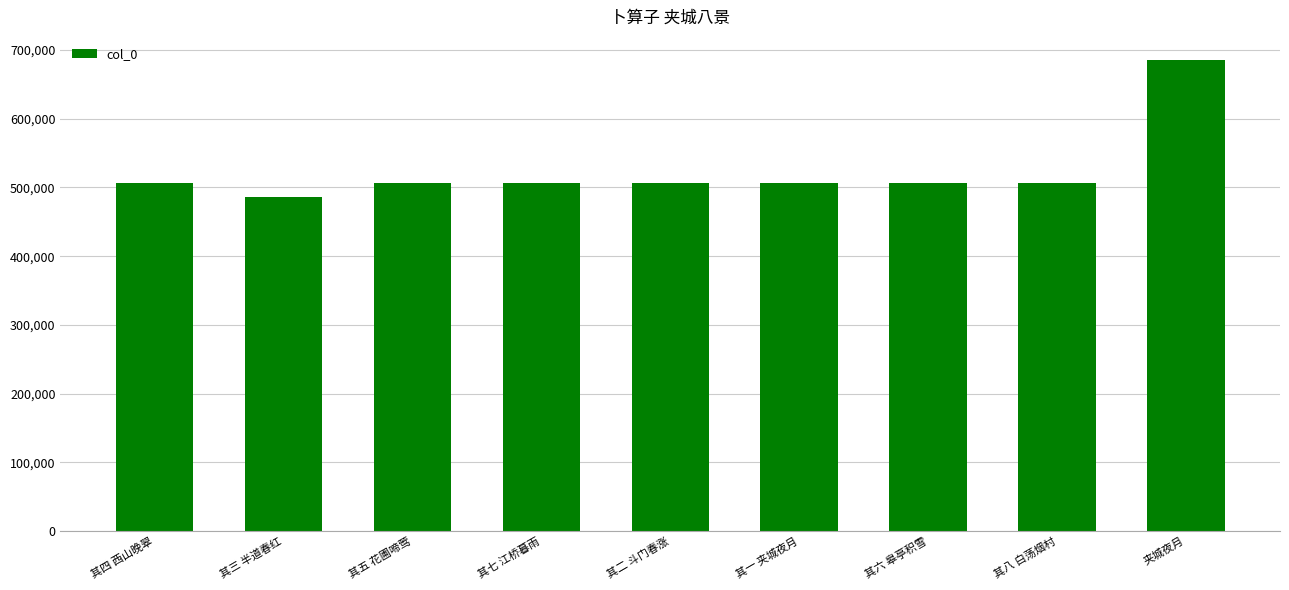

What is the difference between the second highest and minimum values?

19919